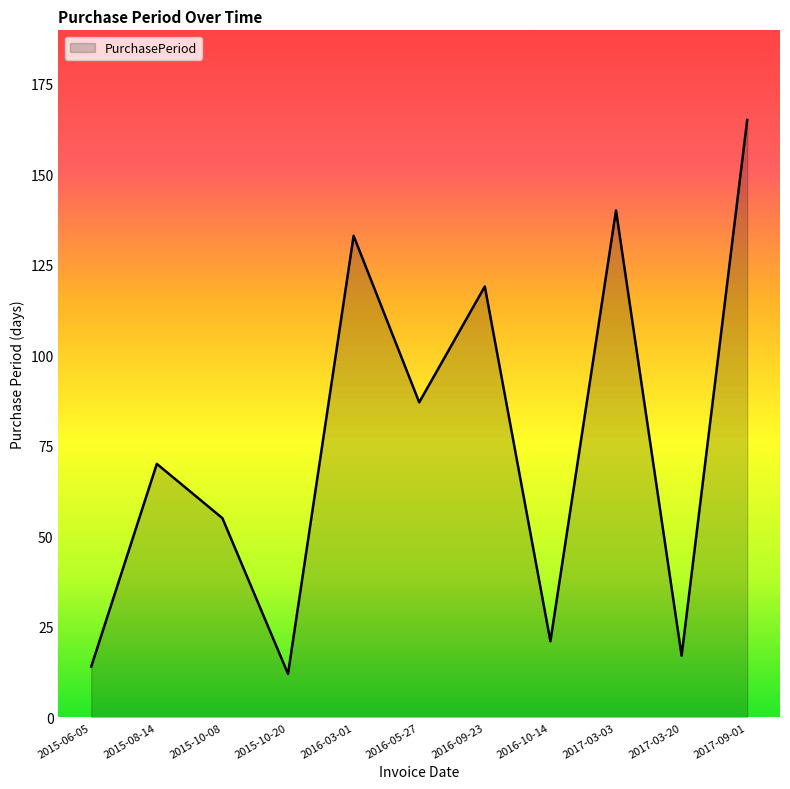

Where is the first local minimum?

2015-10-20